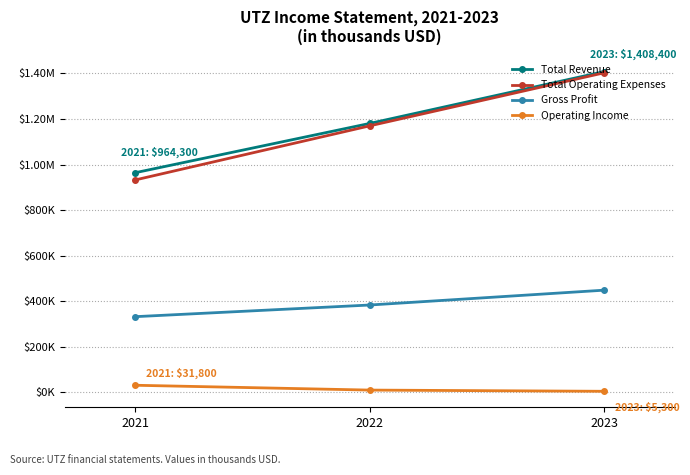

What is the sum of the Total Operating Expenses values at 2021 and 2022?

2102600